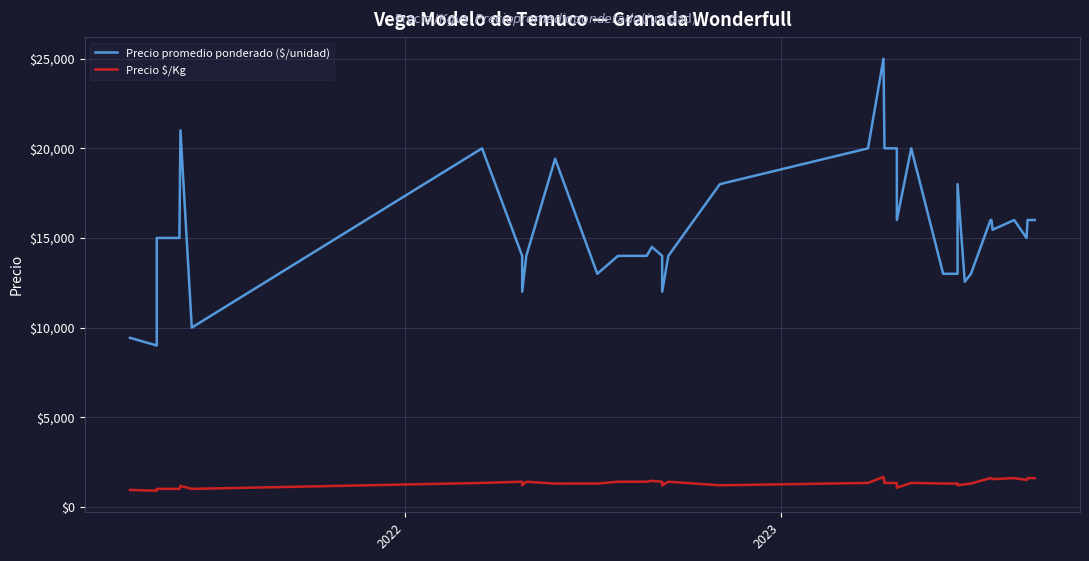

What are all the series names shown in the legend?

Precio promedio ponderado ($/unidad), Precio $/Kg